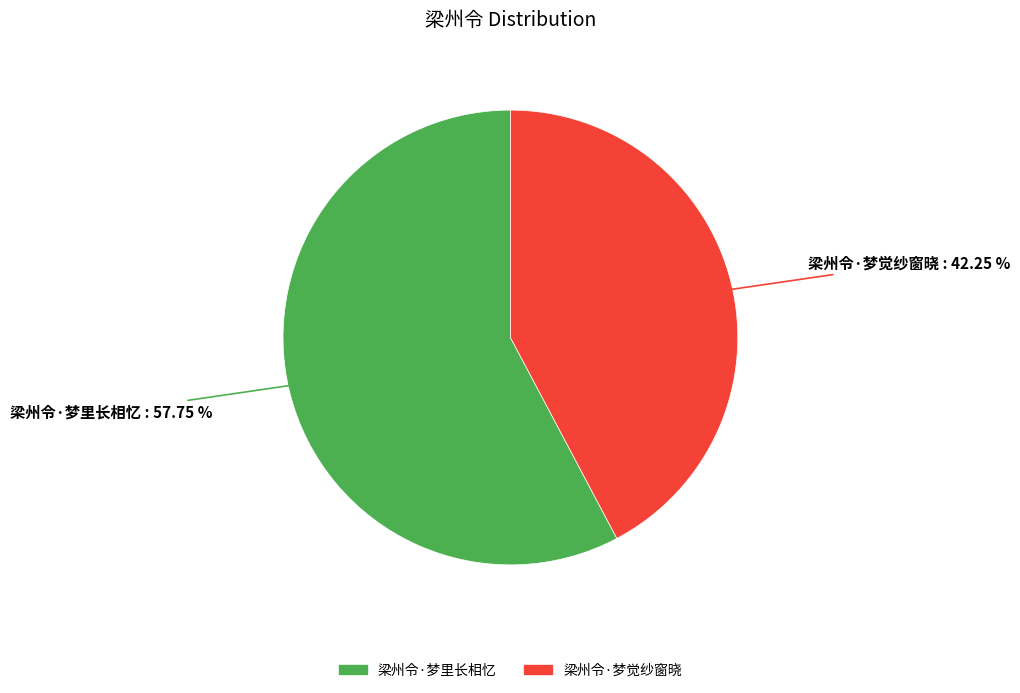

Do 梁州令·梦觉纱窗晓 and 梁州令·梦里长相忆 together represent more than half of the pie?

Yes